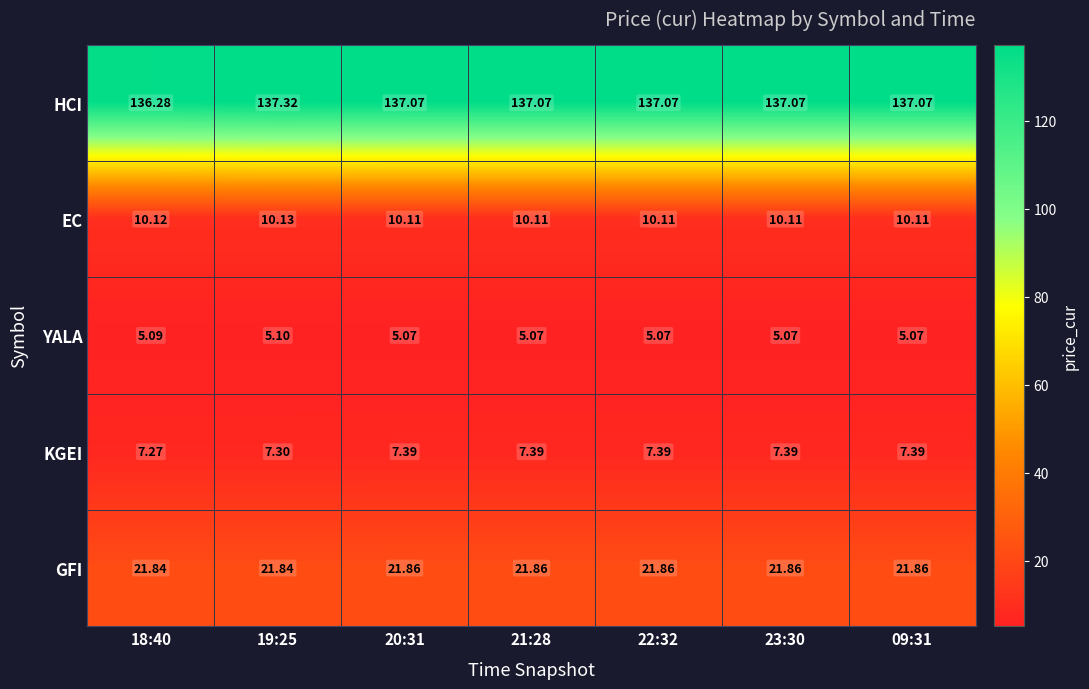

Is the value of YALA at 21:28 greater than the value of KGEI at 21:28?

No